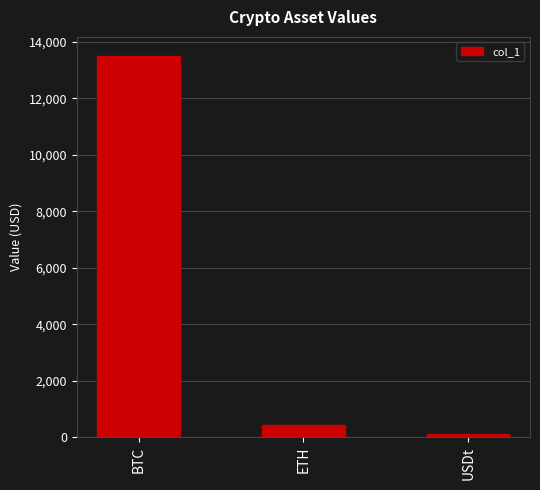

True or false: the data shows 18463.4 at BTC.

False